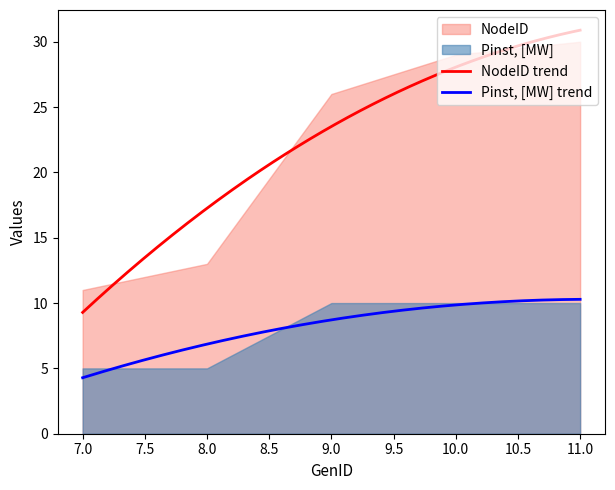

Does the chart have visible grid lines?

No